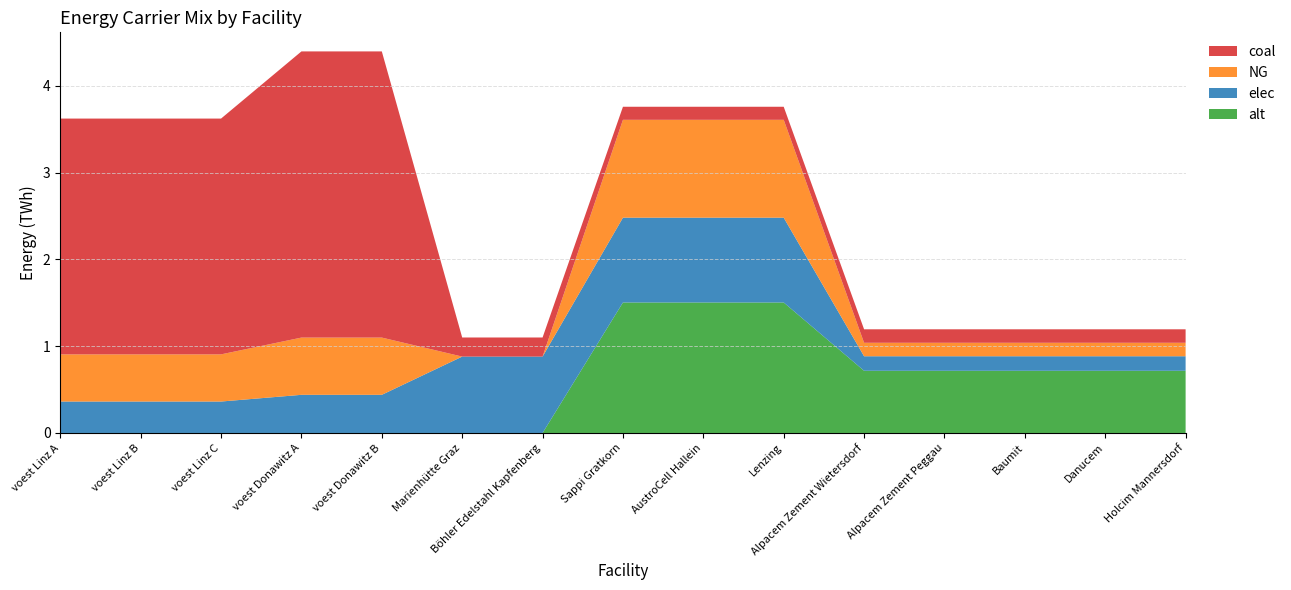

Reading left to right, list all the values displayed in this chart.

elec: 0.4	0.4	0.4	0.4	0.4	0.9	0.9	1.0	1.0	1.0	0.2	0.2	0.2	0.2	0.2
NG: 0.5	0.5	0.5	0.7	0.7	0.0	0.0	1.1	1.1	1.1	0.2	0.2	0.2	0.2	0.2
coal: 2.7	2.7	2.7	3.3	3.3	0.2	0.2	0.2	0.2	0.2	0.2	0.2	0.2	0.2	0.2
alt: 0.0	0.0	0.0	0.0	0.0	0.0	0.0	1.5	1.5	1.5	0.7	0.7	0.7	0.7	0.7